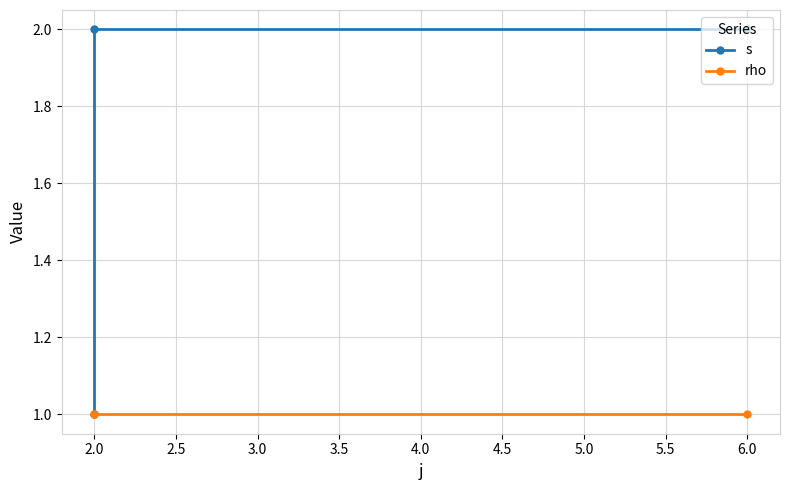

What is the value of the s point at the 3rd from the left?

2